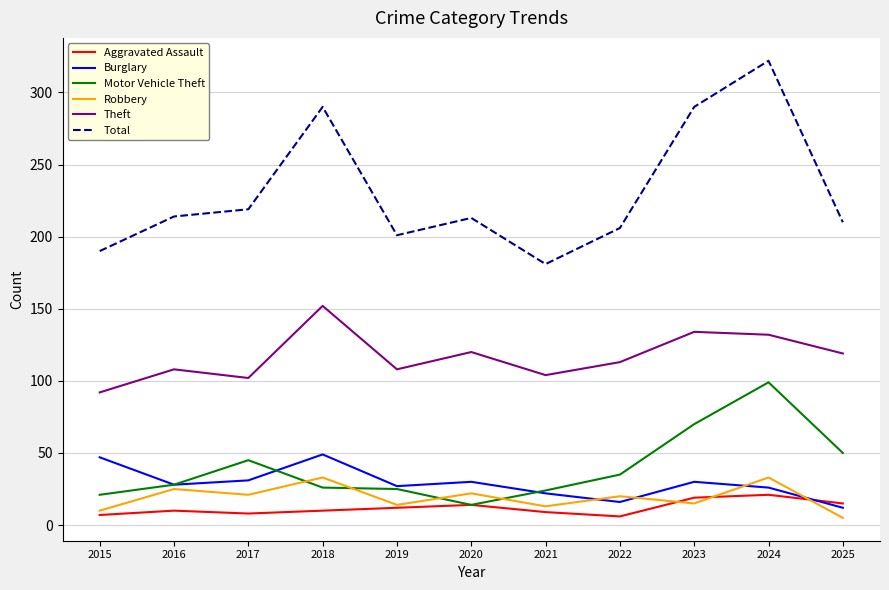

How many lines are shown in the chart?

6